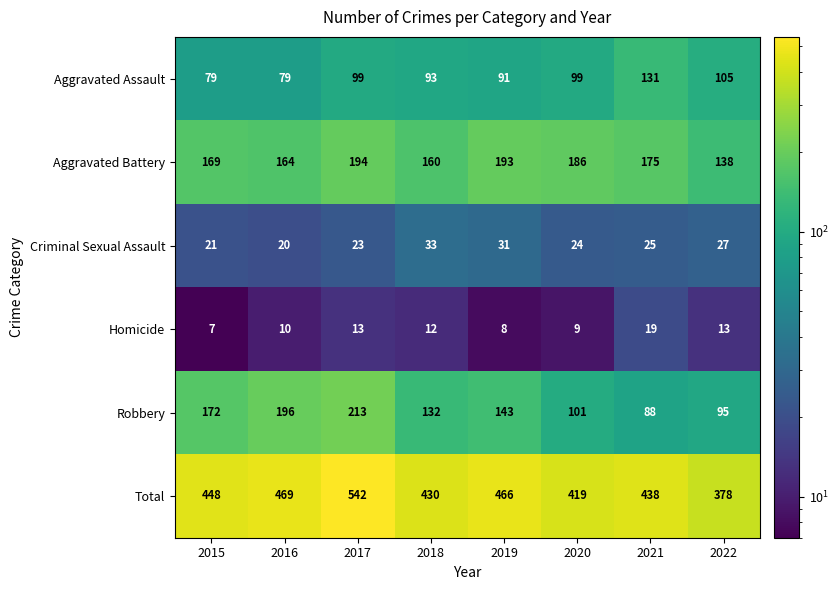

How many series are shown in this chart?

6